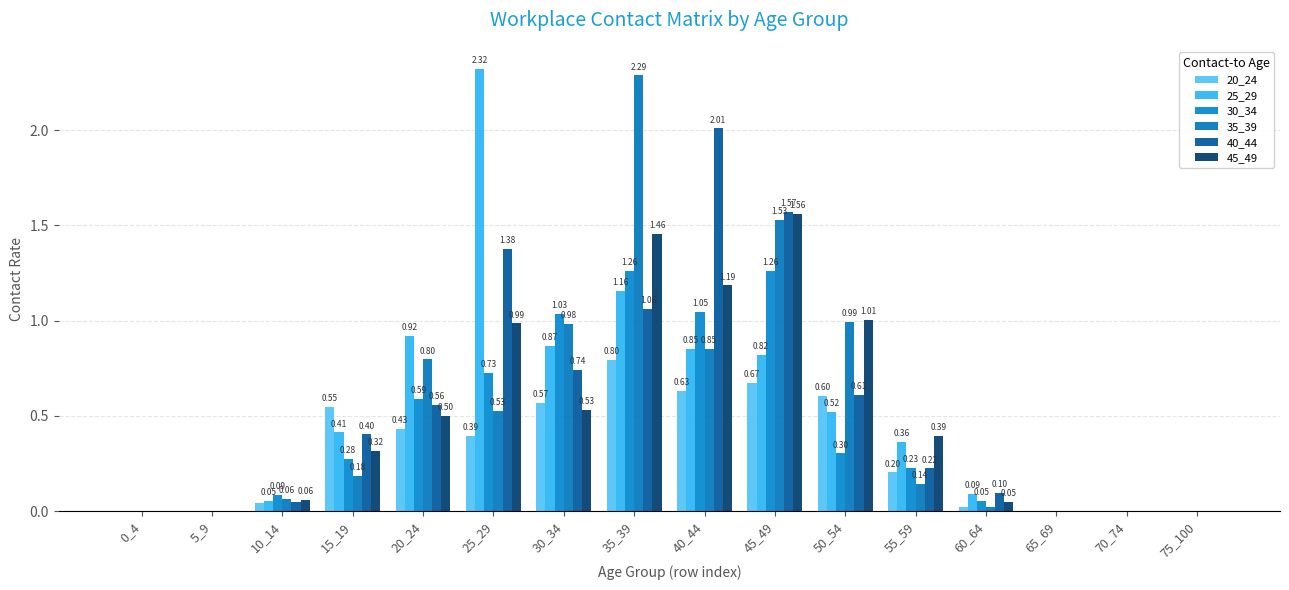

List the labels in order of 45_49 value, smallest first.

0_4, 5_9, 65_69, 70_74, 75_100, 60_64, 10_14, 15_19, 55_59, 20_24, 30_34, 25_29, 50_54, 40_44, 35_39, 45_49